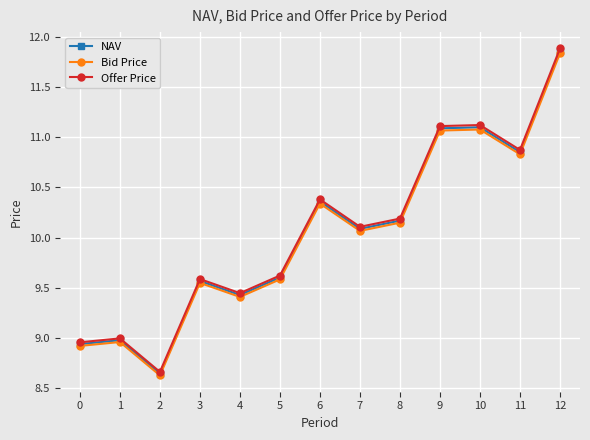

Is the value of Bid Price at 9 greater than the value of NAV at 4?

Yes